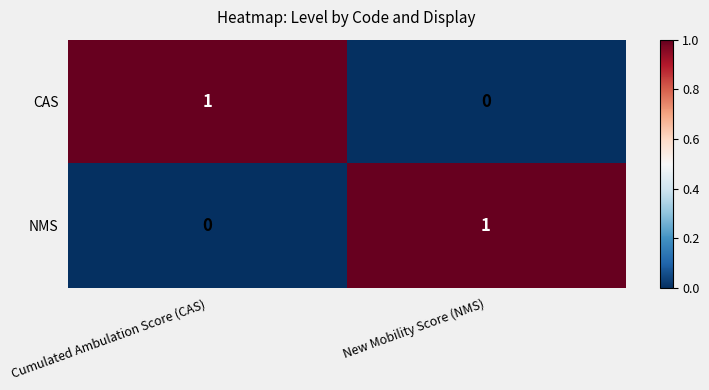

True or false: NMS has a value of -1 at Cumulated Ambulation Score (CAS).

False